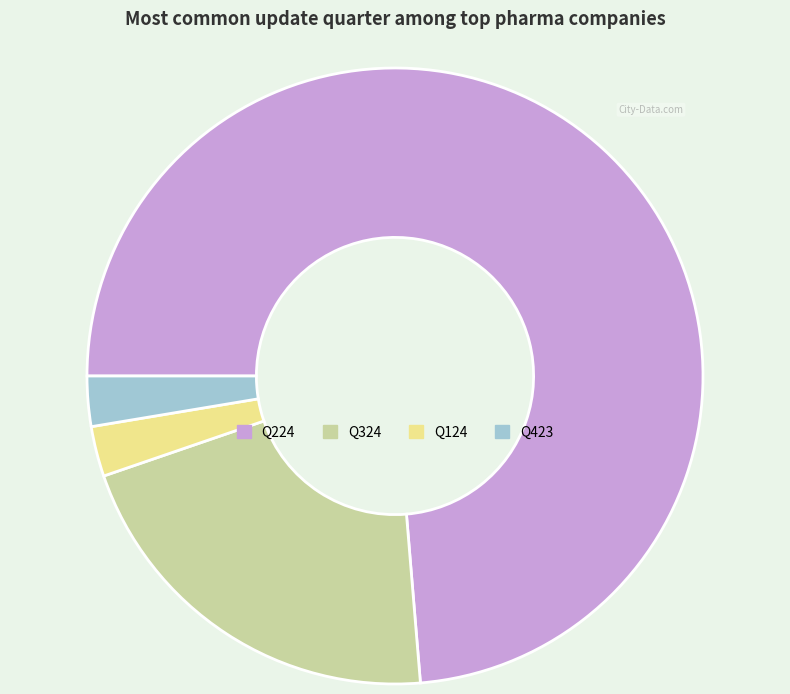

Is the sum of Q324 and Q124 greater than half?

No